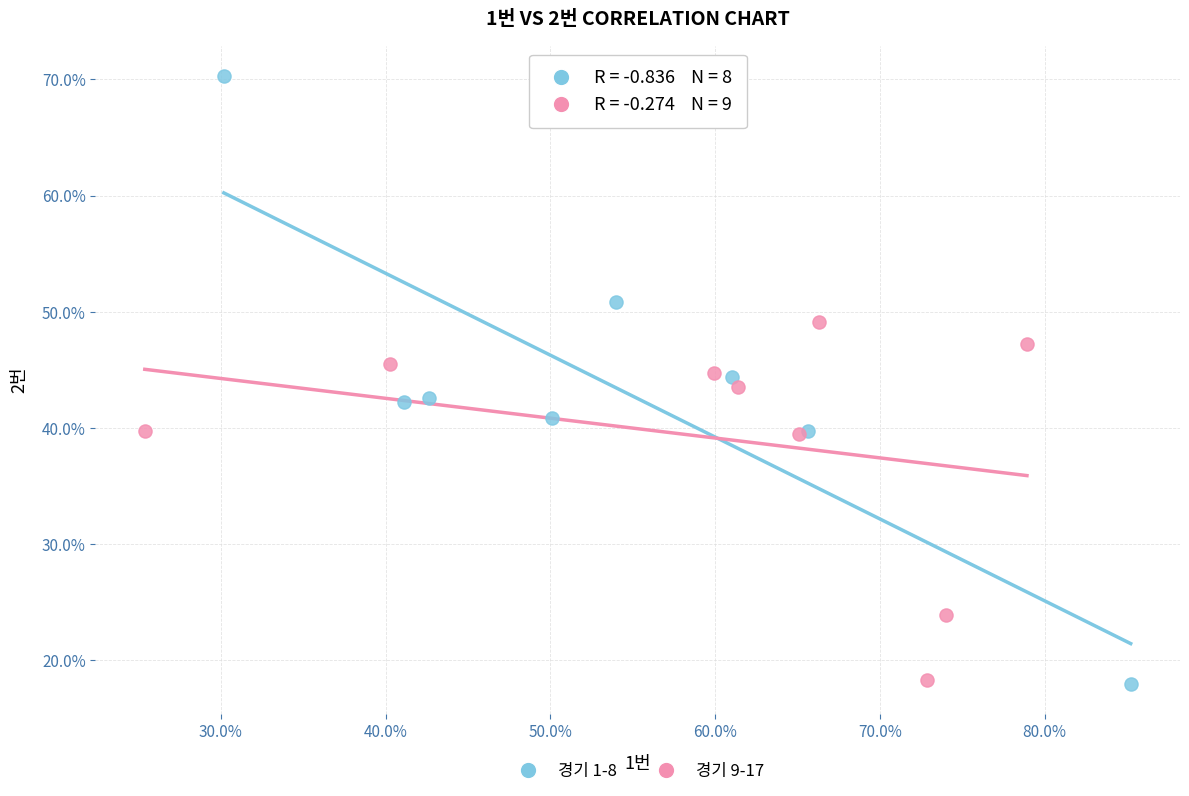

What are all the series names shown in the legend?

경기 1-8, 경기 9-17